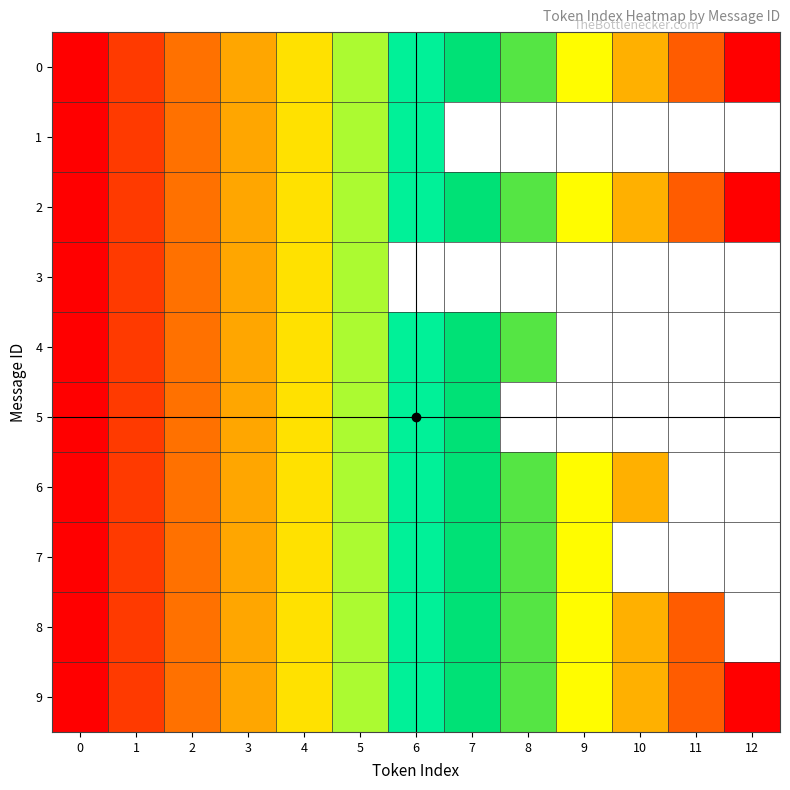

At 10, list the series in order from largest to smallest.

0, 1, 2, 3, 4, 5, 6, 7, 8, 9